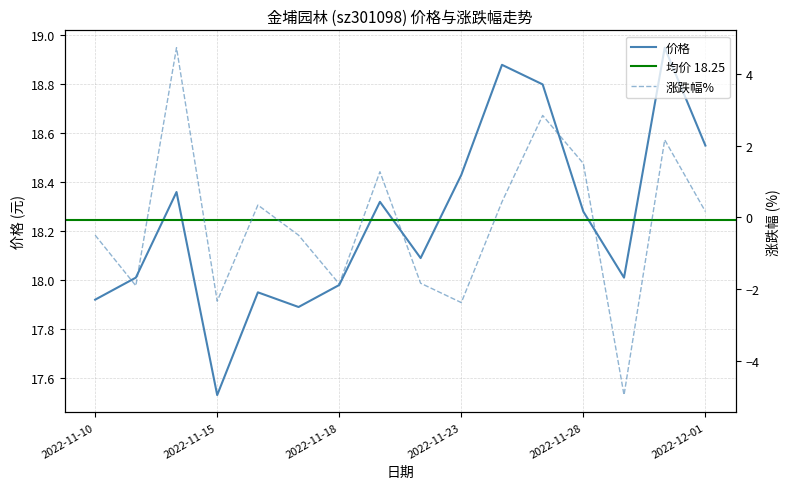

At which label does 涨跌幅% first exceed 0?

2022-11-14